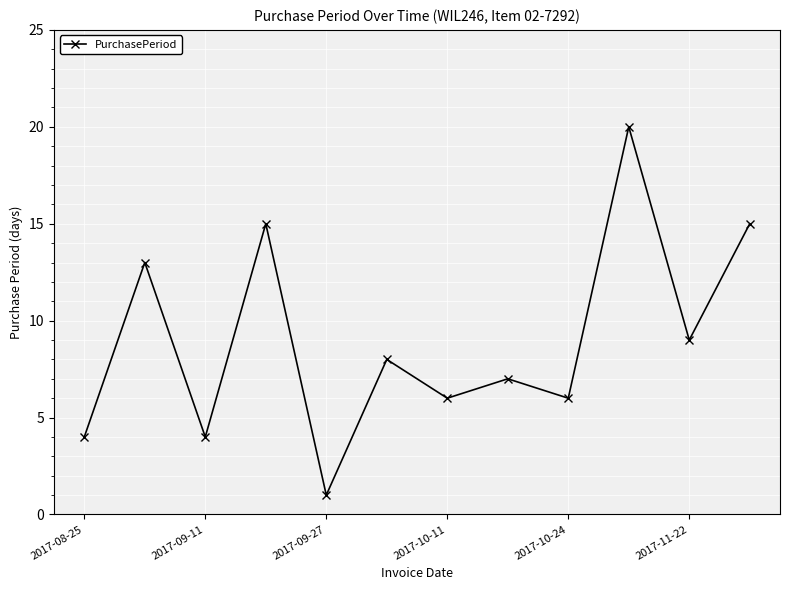

What is the difference between the second highest and second lowest values?

11